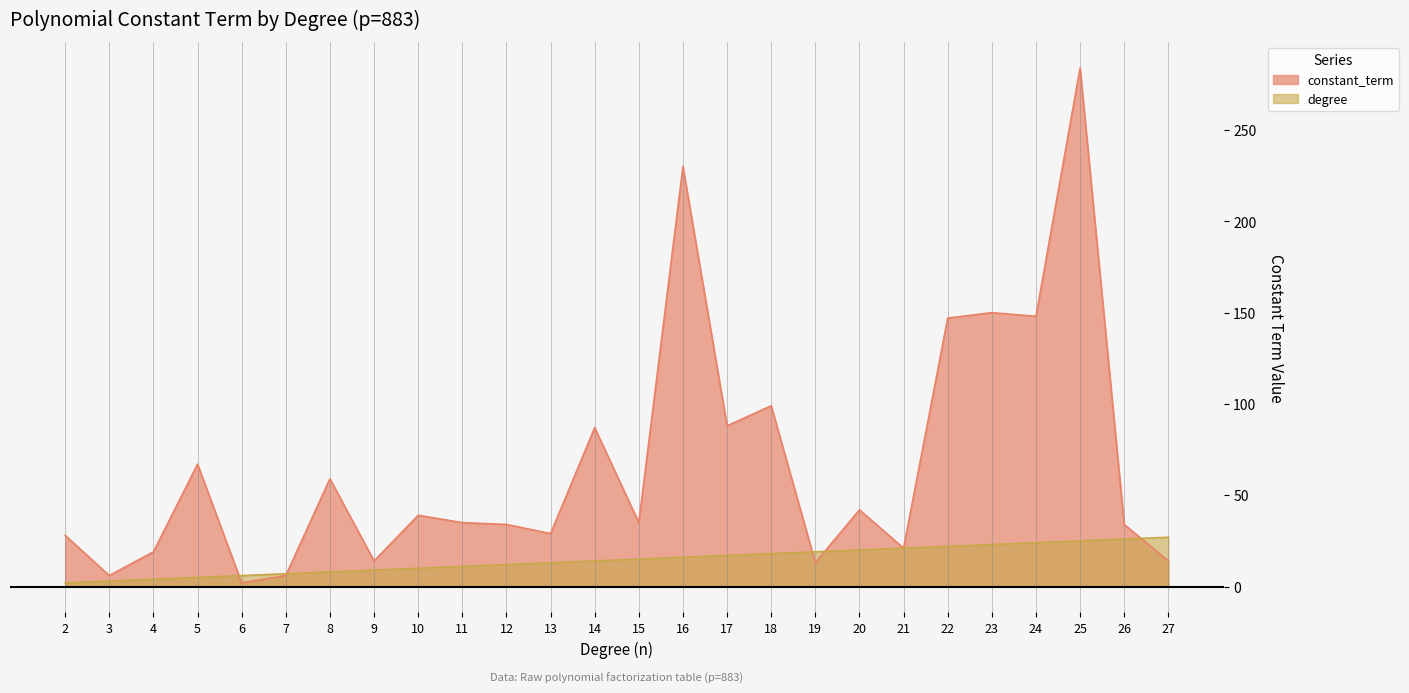

Reading left to right, list all the values displayed in this chart.

constant_term: 28	6	19	67	2	6	59	14	39	35	34	29	87	35	230	88	99	13	42	21	147	150	148	284	34	14
degree: 2	3	4	5	6	7	8	9	10	11	12	13	14	15	16	17	18	19	20	21	22	23	24	25	26	27